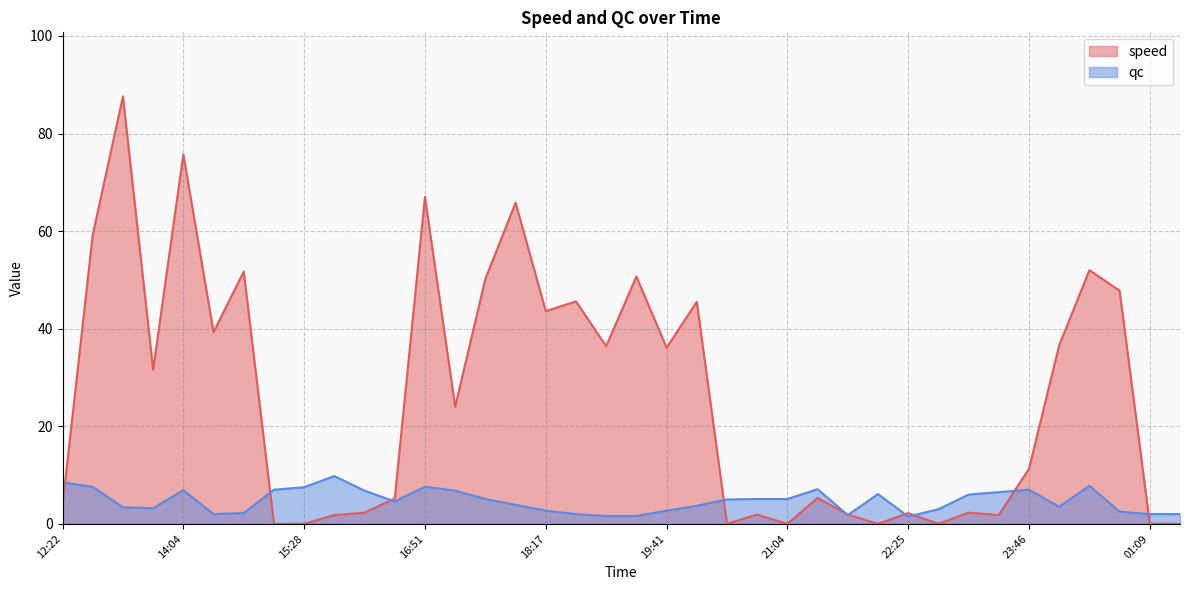

List the series in order of their peak value, highest first.

speed, qc